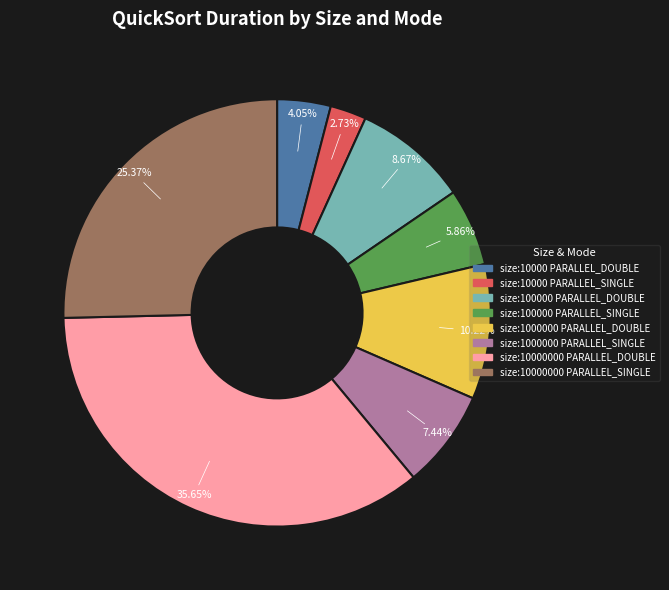

How many slices are in this pie chart?

8